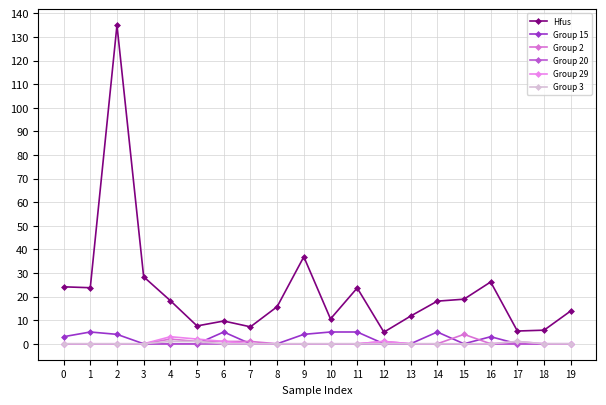

What are all the series names shown in the legend?

Hfus, Group 15, Group 2, Group 20, Group 29, Group 3